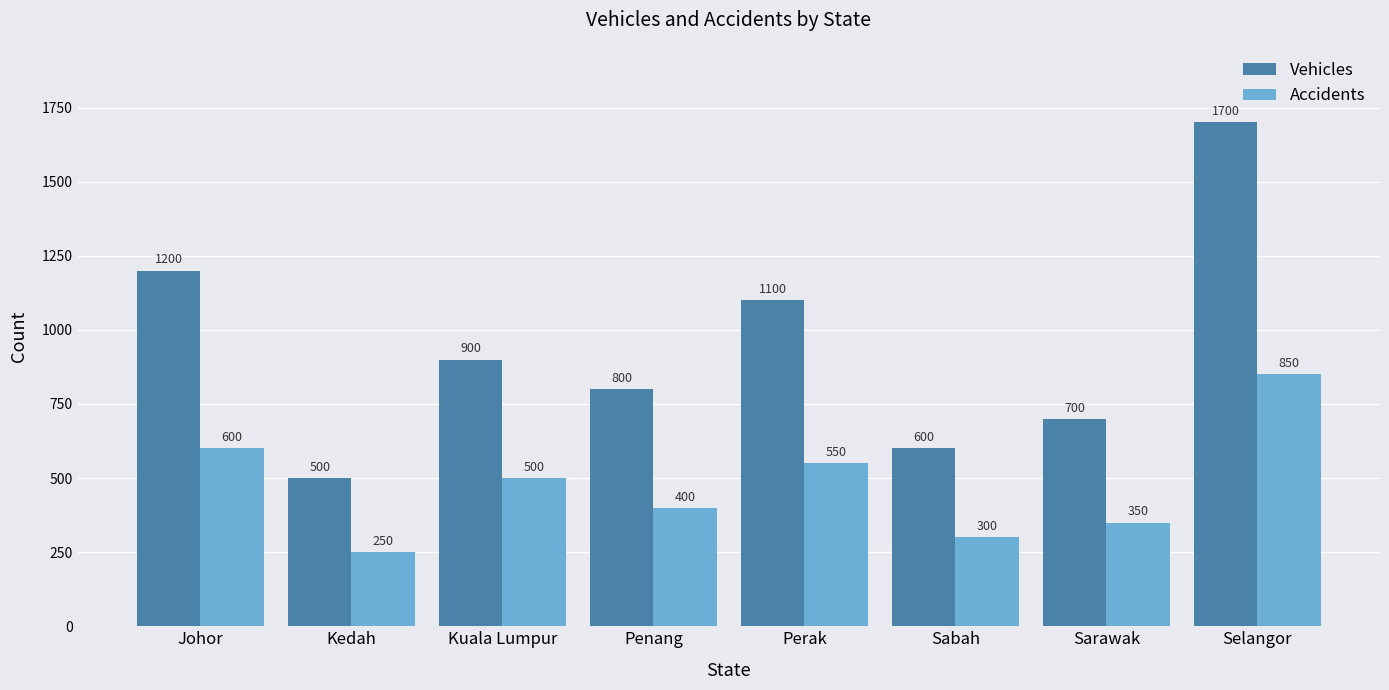

Is the value of Vehicles at Kedah greater than the value of Accidents at Johor?

No